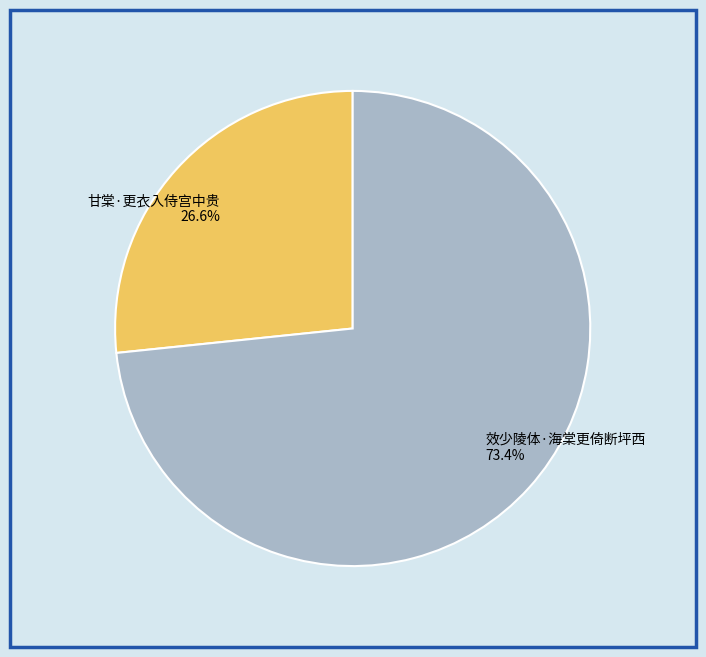

The 效少陵体·海棠更倚断坪西 slice represents 73% of the pie. True or false?

True